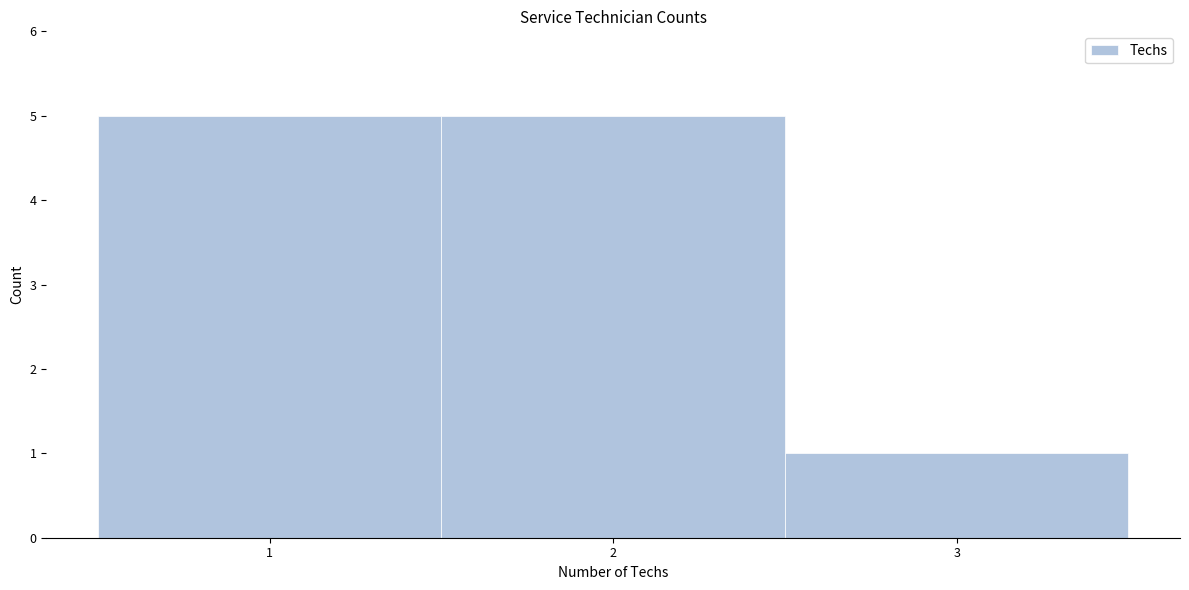

What is the height of the bar covering 2.5 to 3.5 on the x-axis? The values are not printed on the chart, so give them approximately, as read against the axis.

1